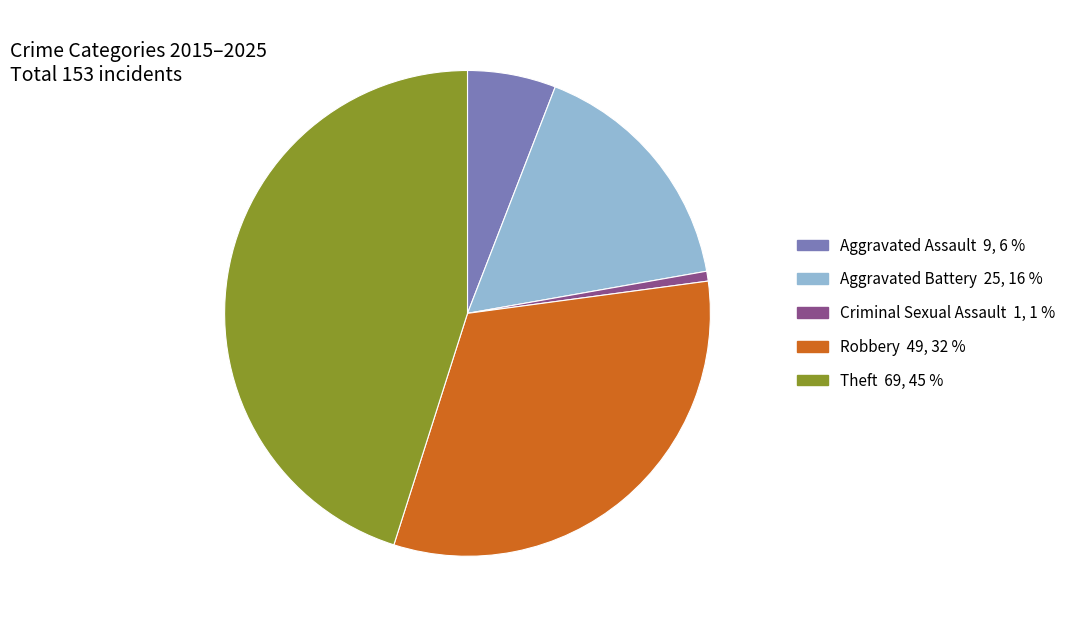

Approximately how many times larger is the value at Aggravated Battery compared to Theft?

0.4